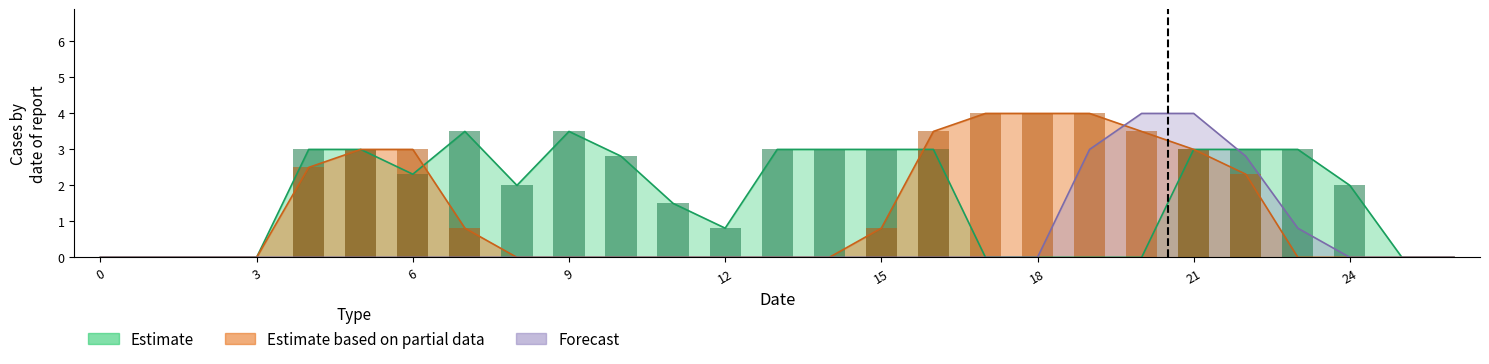

What is the total value across all series at 20?

7.5